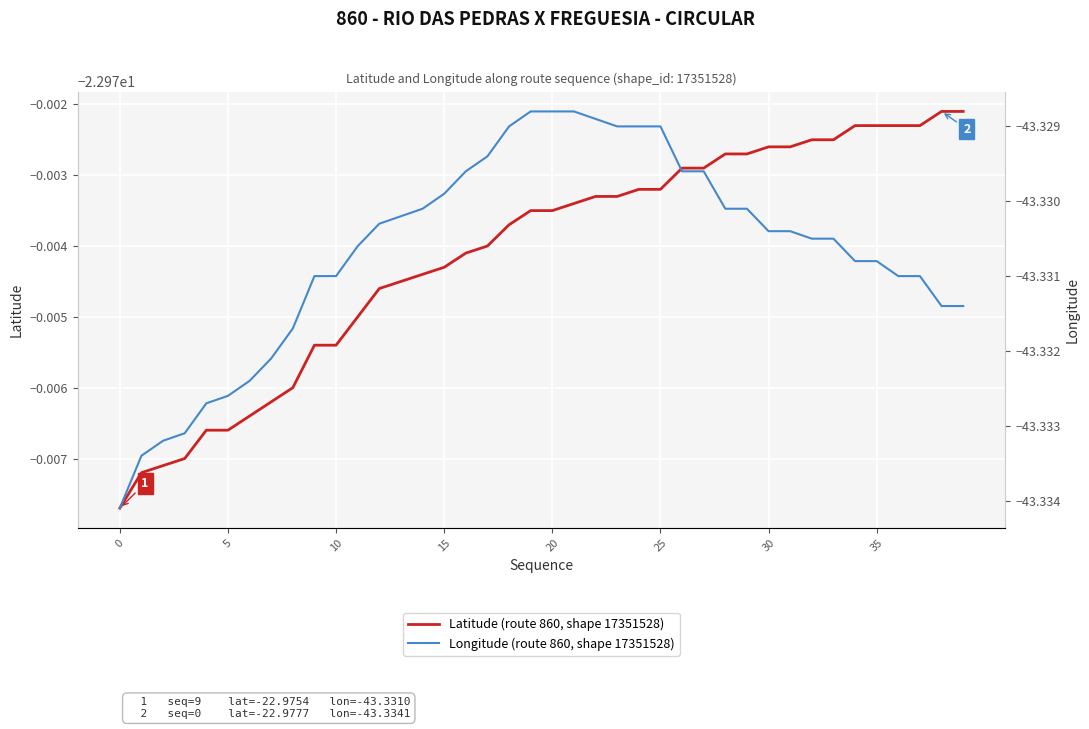

What is the greatest value displayed?

-23.0